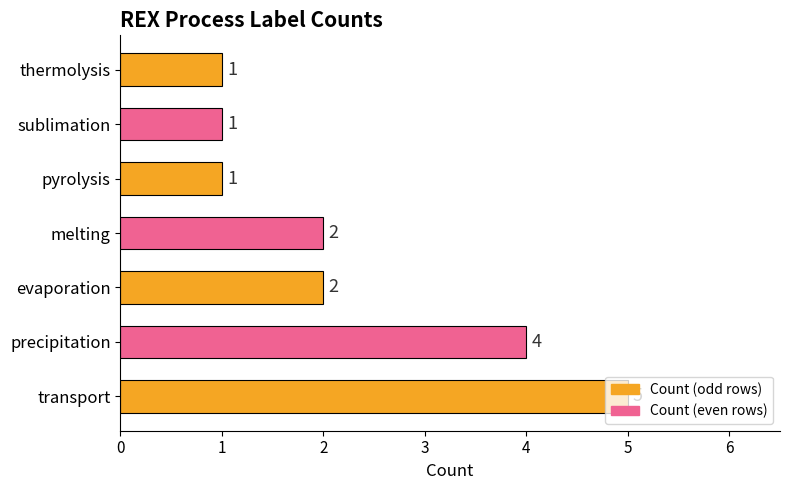

What is the difference between the values at thermolysis and precipitation?

3